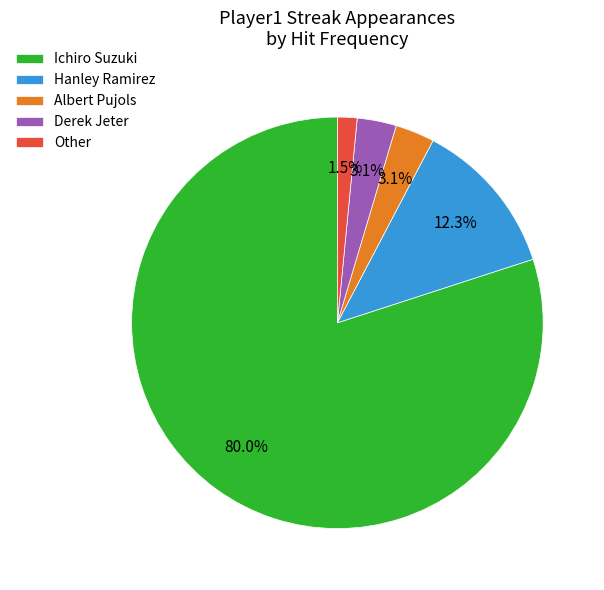

Which has a higher value, Ichiro Suzuki or Derek Jeter?

Ichiro Suzuki